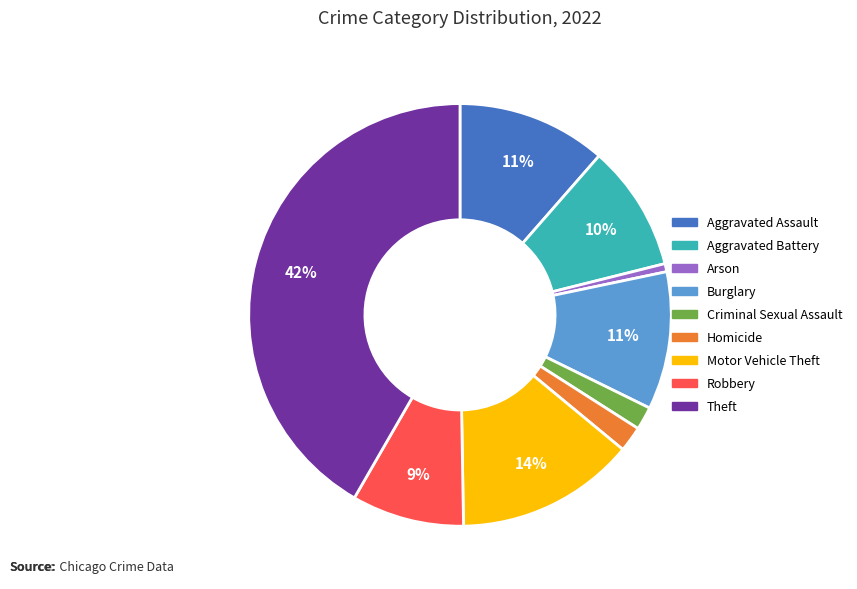

To the nearest percent, what portion does Aggravated Assault represent?

11%